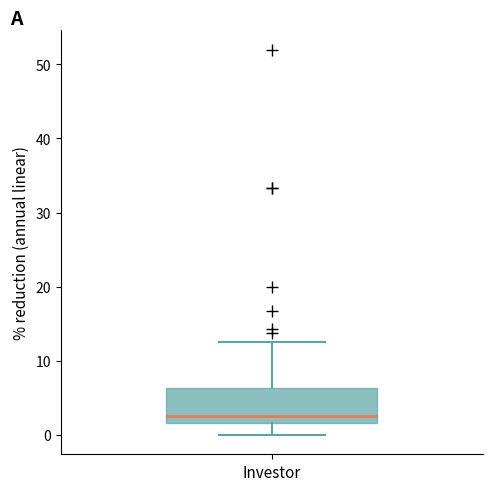

Read this box plot against the y-axis: the position of the median line, the range covered by the box, and the ends of both whiskers. The values are not printed on the chart, so give them approximately, as read against the axis.

median 3, box 2 to 6, whiskers 0 to 13